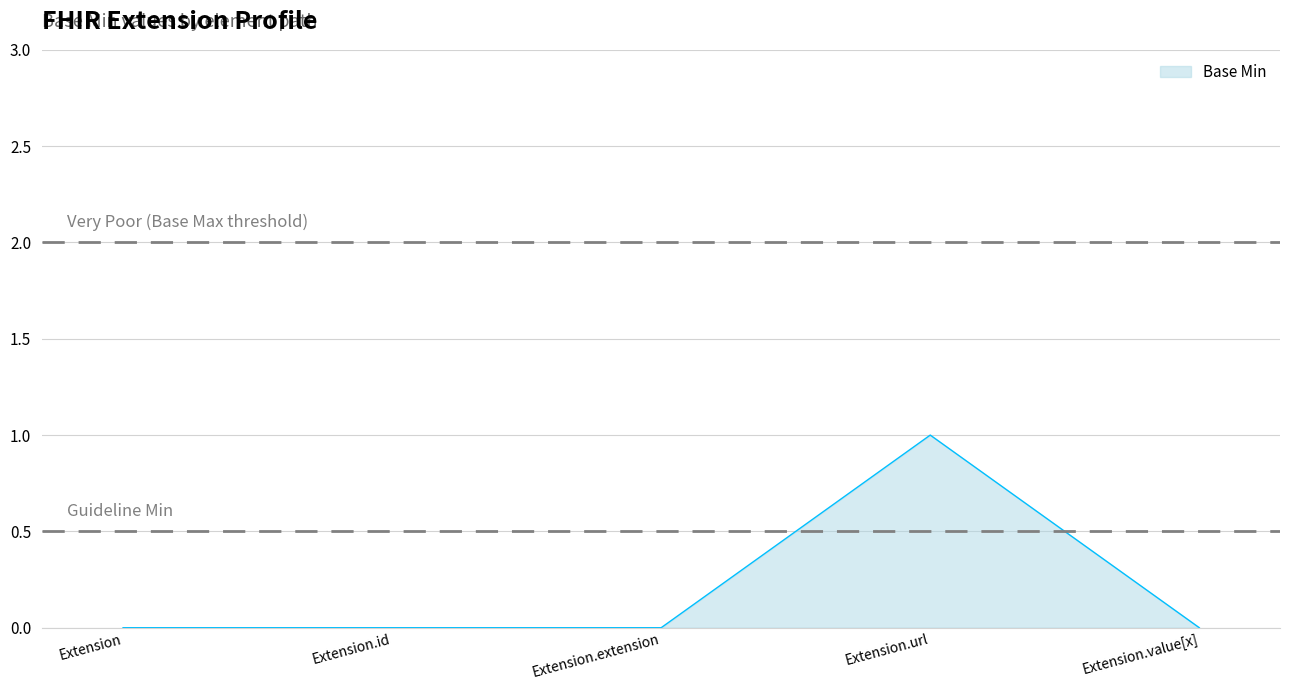

What is the sum of all values?

1